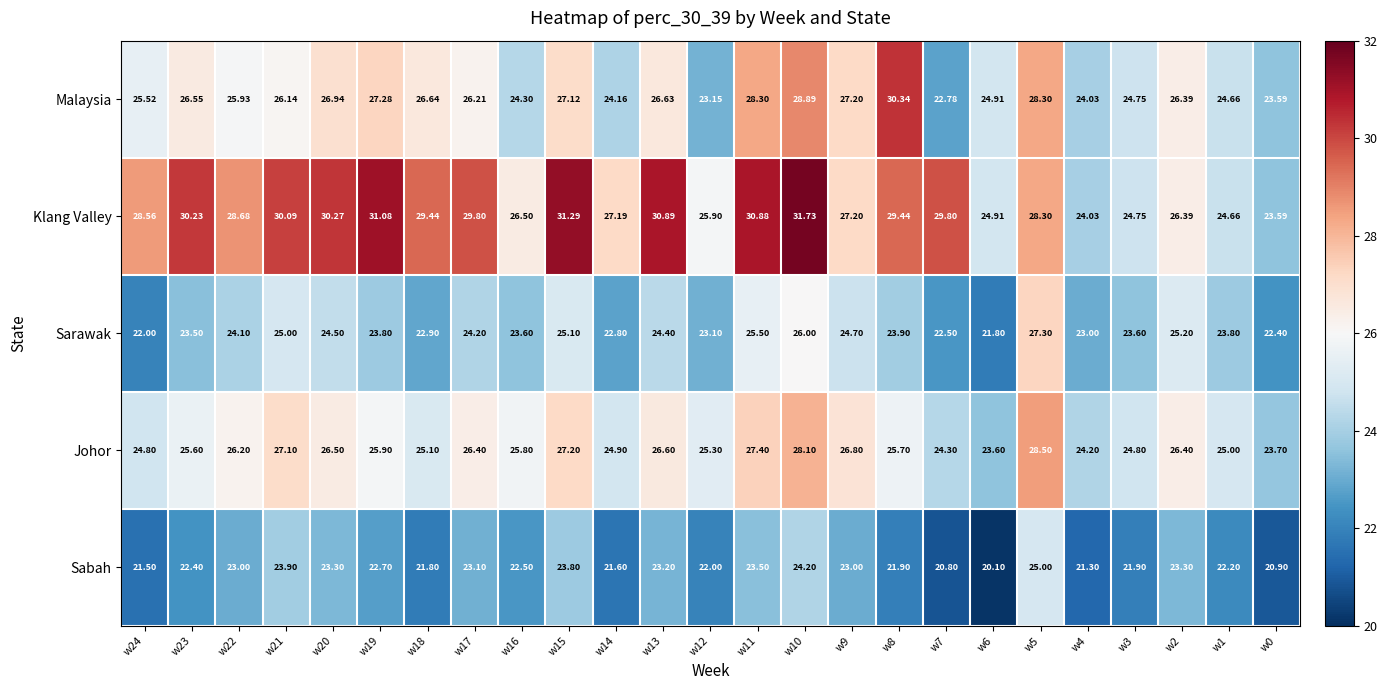

List the series in order of their peak value, lowest first.

Sabah, Sarawak, Johor, Malaysia, Klang Valley